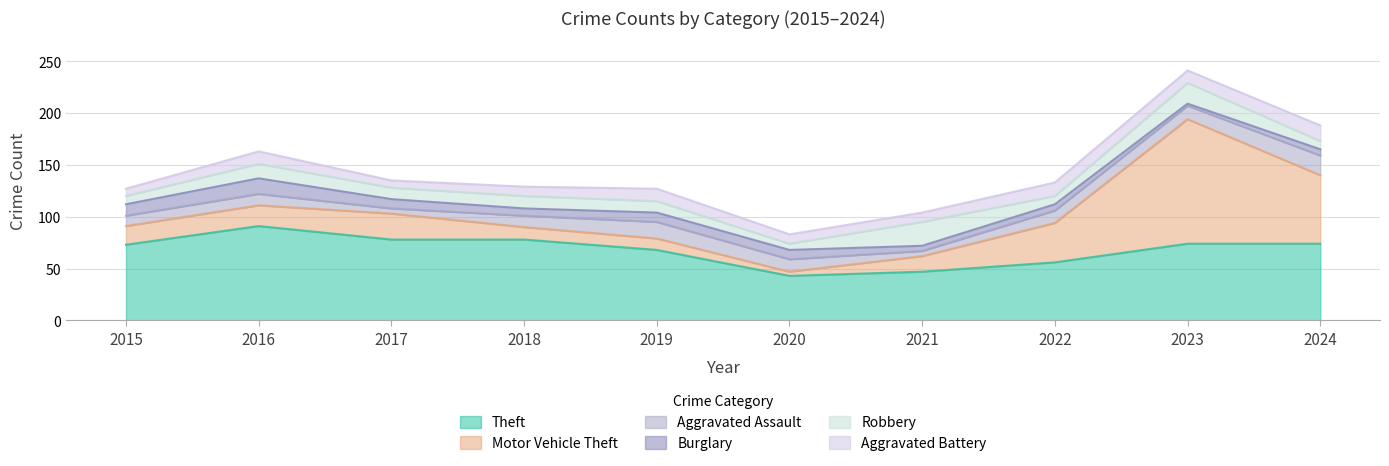

What is the difference between the Aggravated Assault values at 2022 and 2019?

4